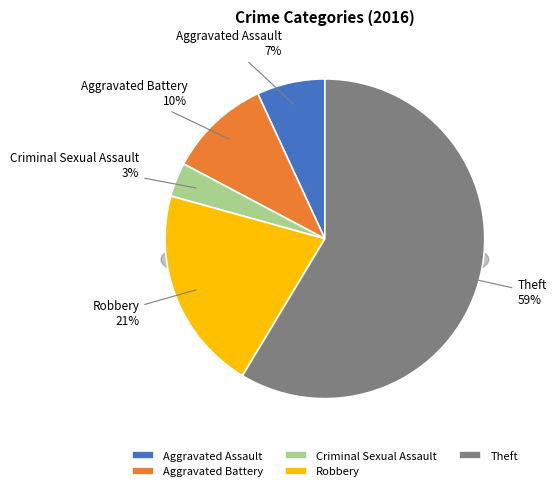

Is there any slice that represents more than half of the pie?

Yes